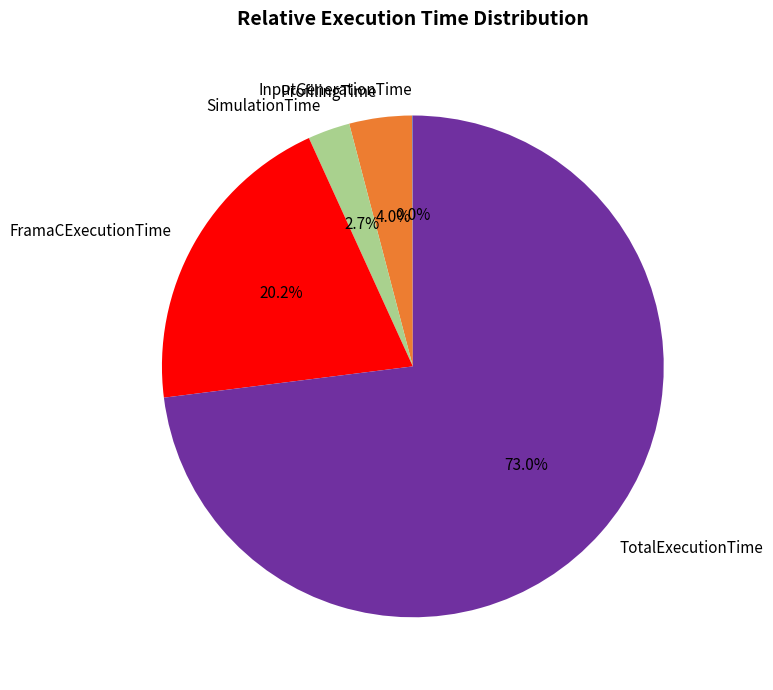

To the nearest percent, what is the combined percentage of ProfilingTime and FramaCExecutionTime?

24%